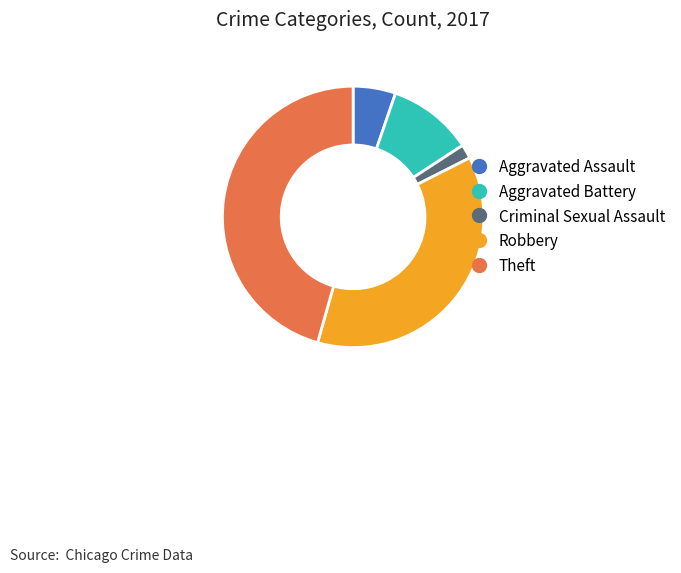

Does any single category account for the majority?

No